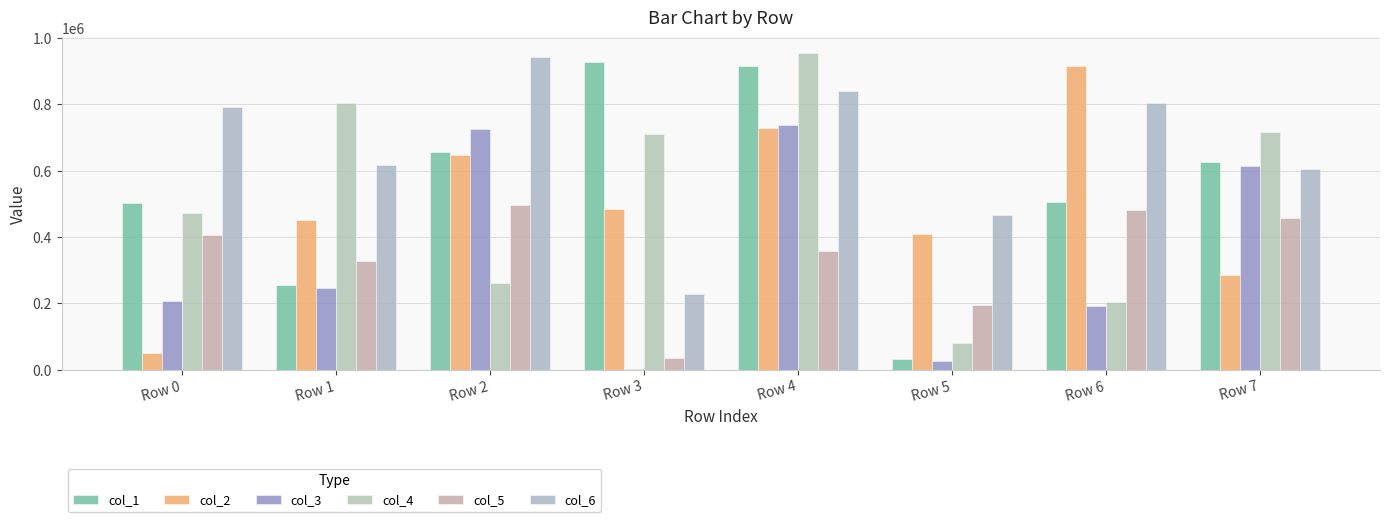

List the series in order of their peak value, highest first.

col_4, col_6, col_1, col_2, col_3, col_5